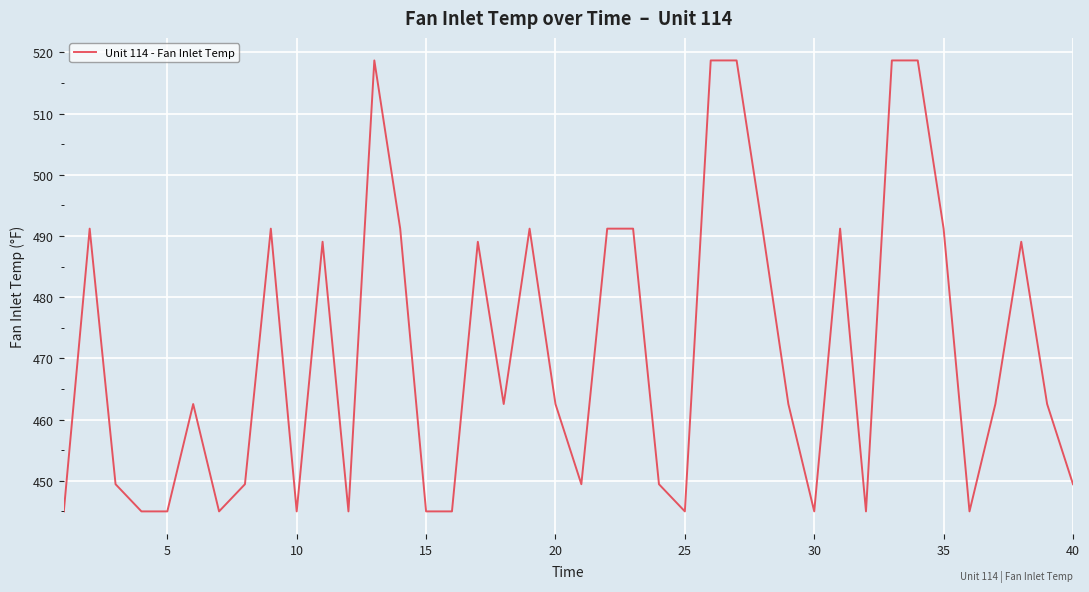

What is the smallest value displayed?

445.0